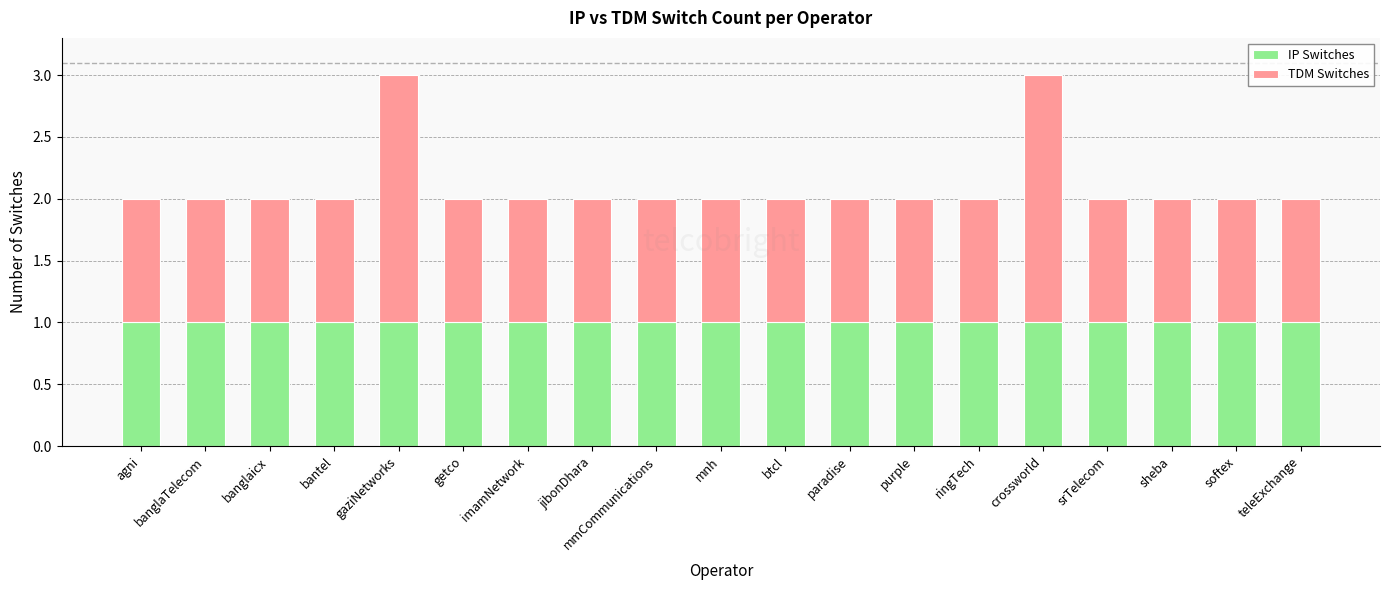

What is the total value across all series at ringTech?

2